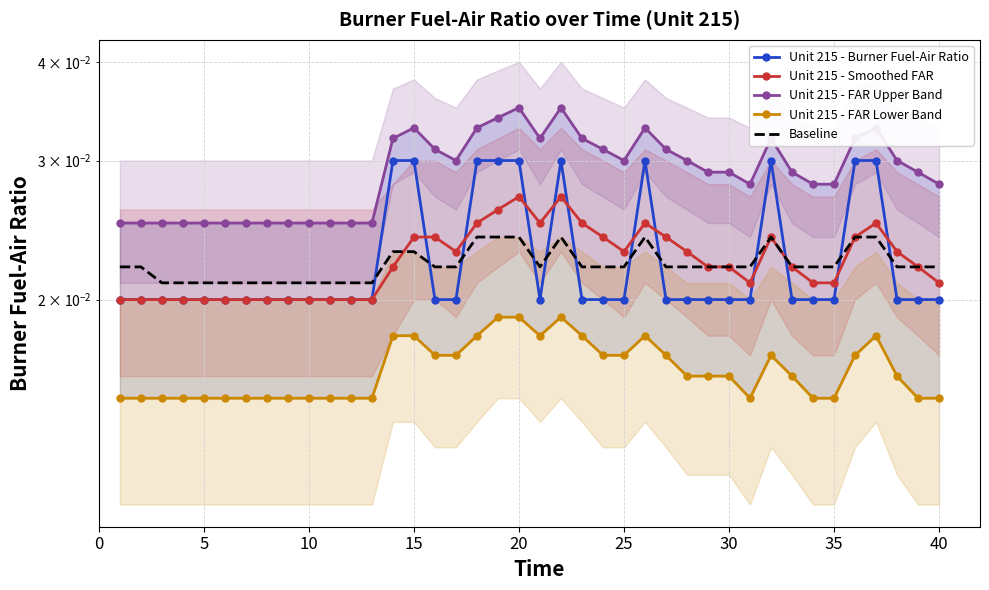

True or false: Unit 215 - Smoothed FAR and Unit 215 - FAR Lower Band intersect in this chart.

False